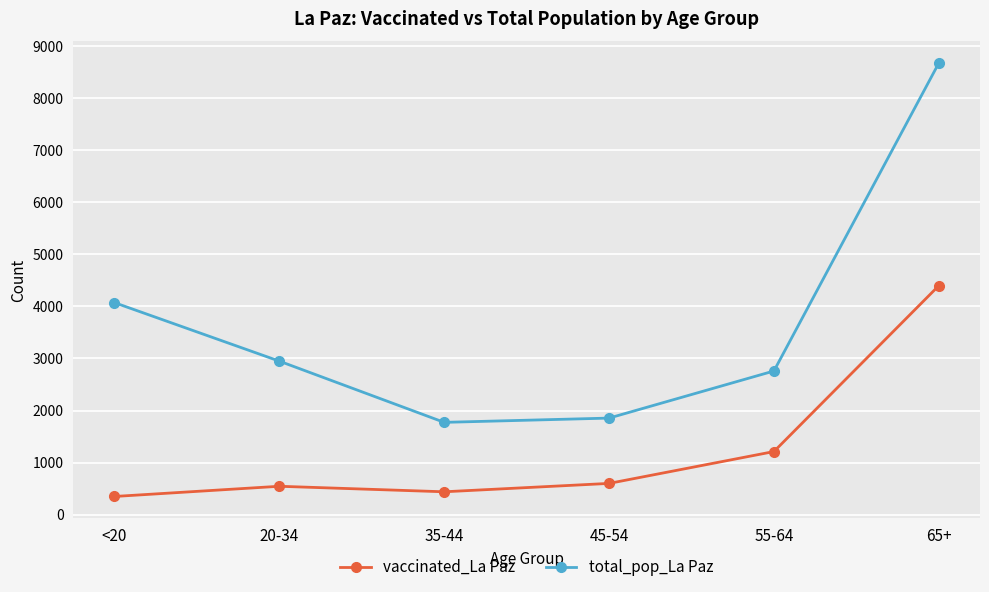

What is the total value across all series at <20?

4422